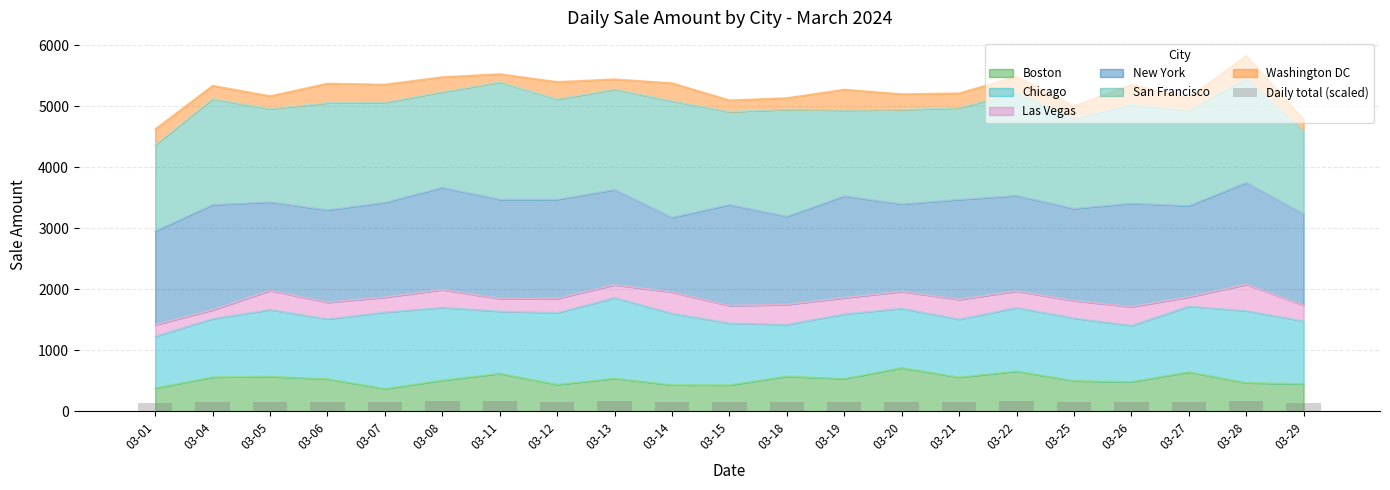

What is the ratio of the value at 03-19 to the value at 03-28?

0.9